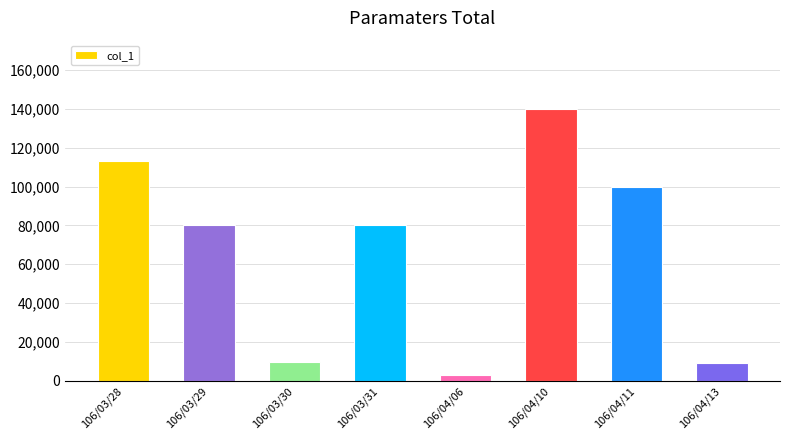

The chart shows a value of 3000 at 106/04/06. True or false?

True